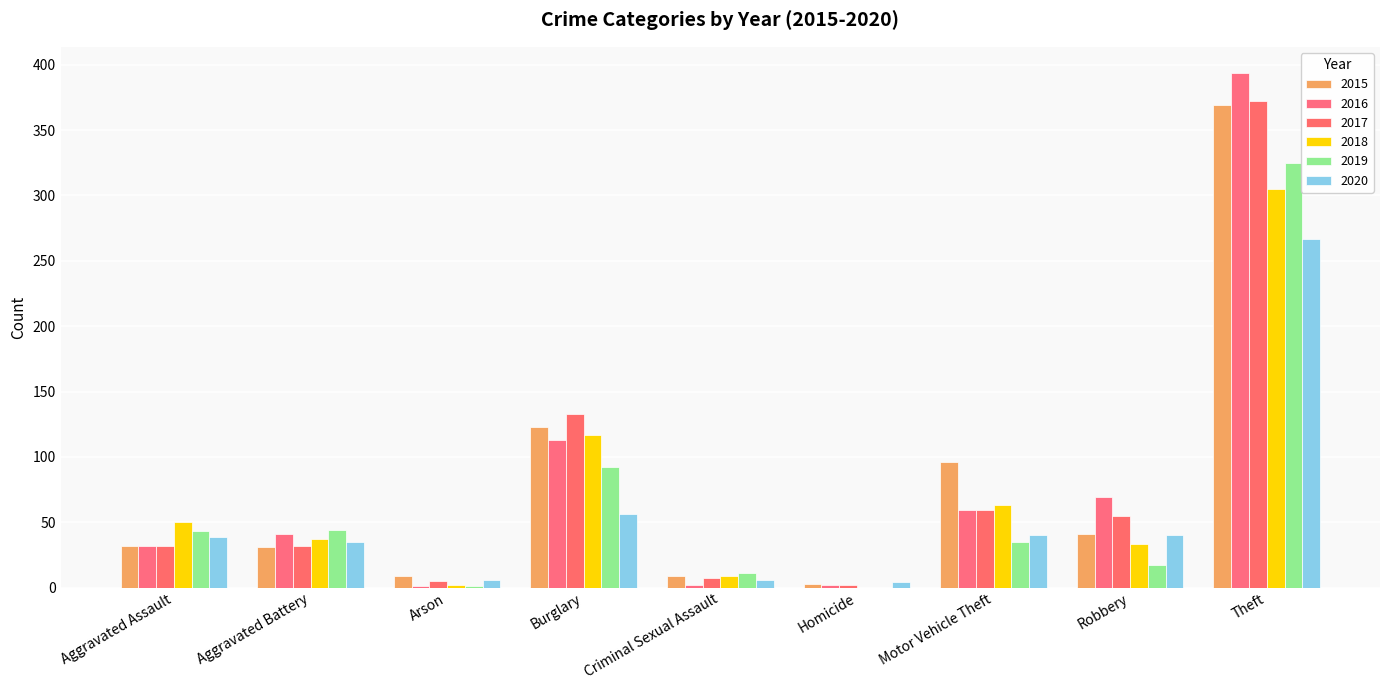

What position from the right is Criminal Sexual Assault?

5